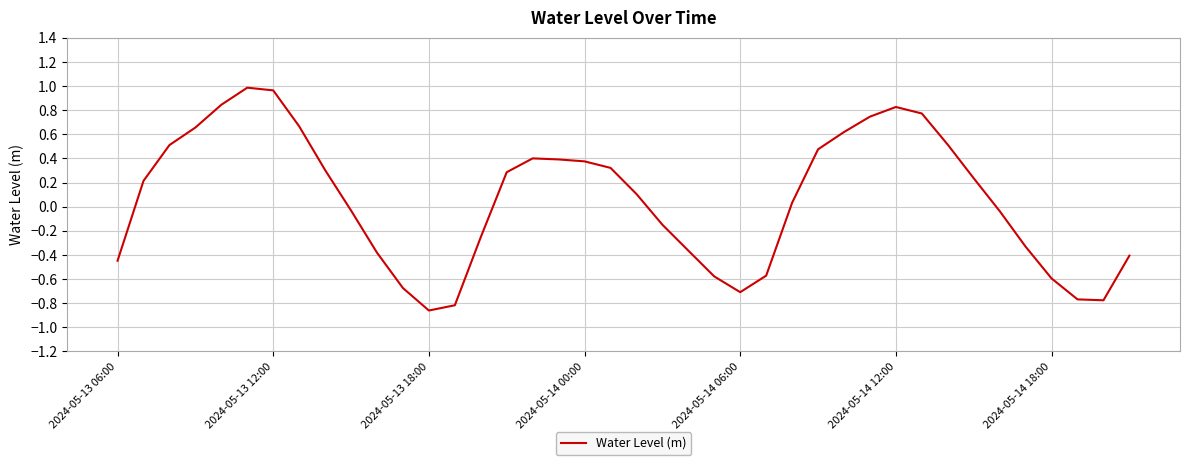

What is the difference between the maximum and minimum values?

1.8